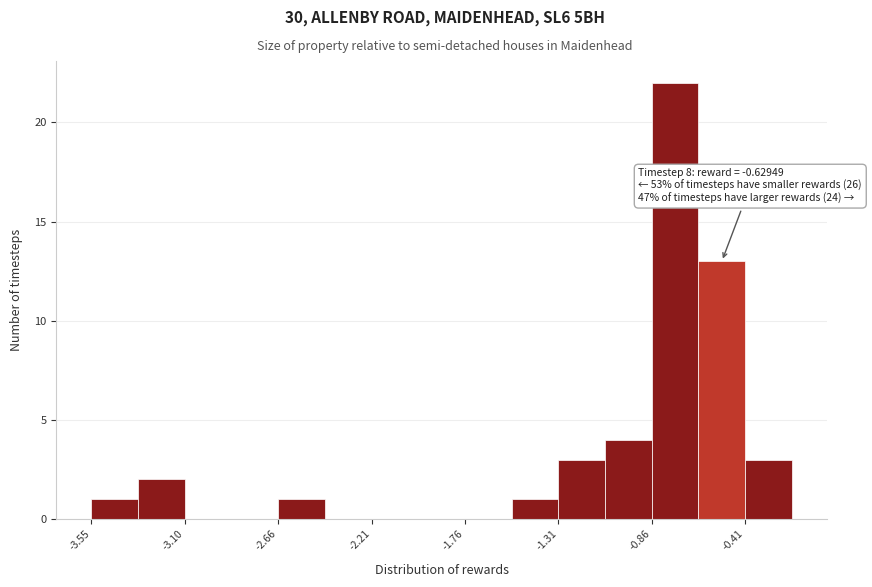

Over which range of the x-axis is the bar tallest?

-0.85 to -0.65